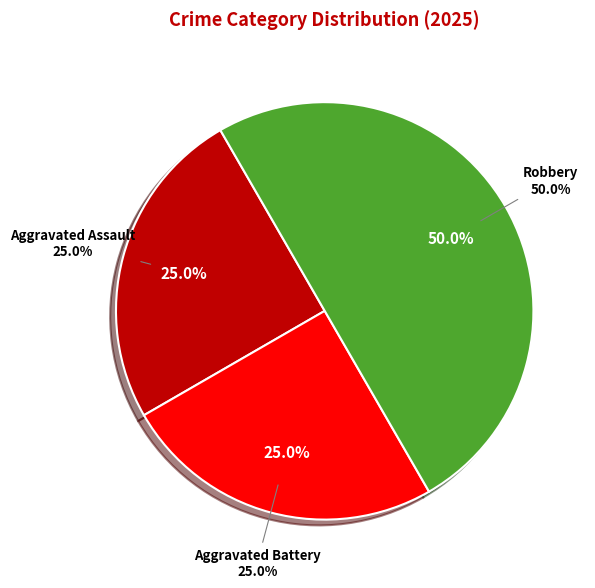

To the nearest percent, what percentage of the pie is Aggravated Battery?

25%